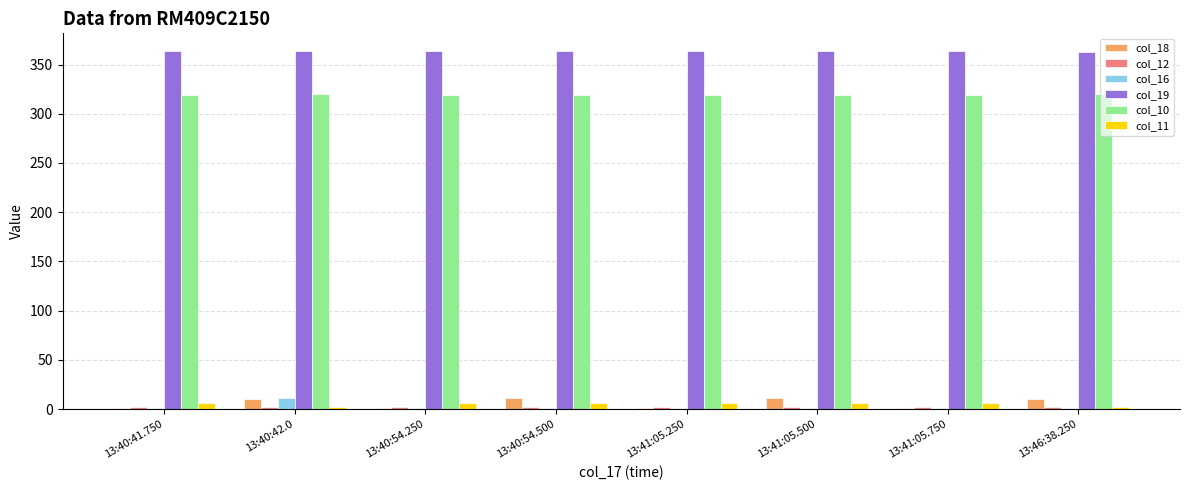

The value of col_10 at 13:46:38.250 is 187.1. True or false?

False